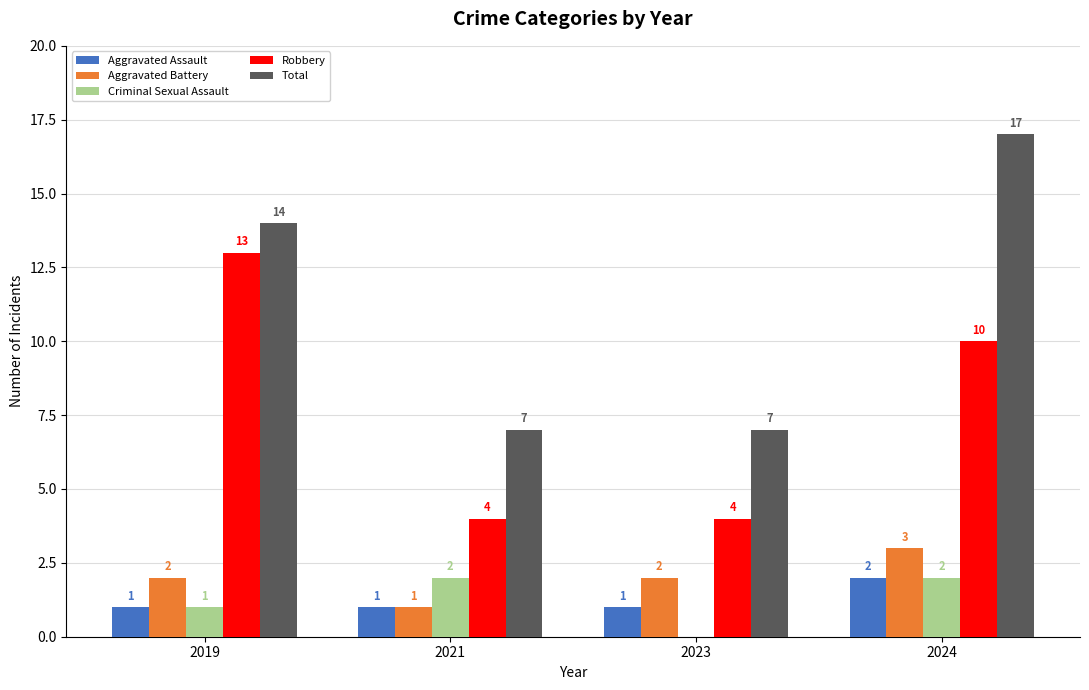

What is the maximum value shown in the chart?

17